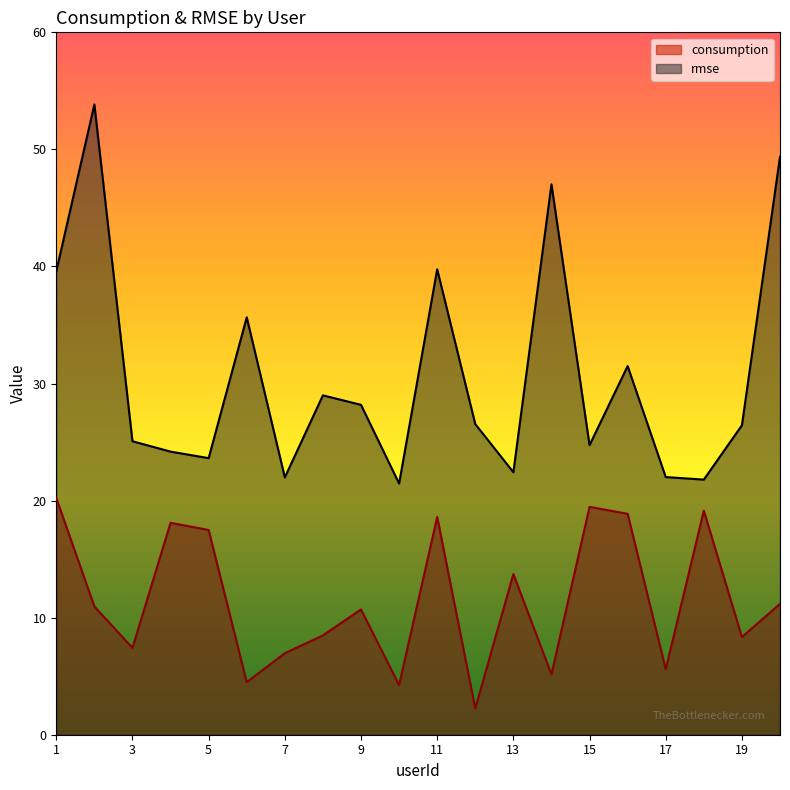

Reading left to right, what are all the values shown in this chart?

consumption: 1=20.2	2=11.0	3=7.4	4=18.1	5=17.5	6=4.5	7=7.0	8=8.5	9=10.7	10=4.2	11=18.6	12=2.2	13=13.7	14=5.2	15=19.5	16=18.9	17=5.6	18=19.1	19=8.3	20=11.2
rmse: 1=39.6	2=53.8	3=25.1	4=24.2	5=23.6	6=35.7	7=22.0	8=29.0	9=28.2	10=21.5	11=39.8	12=26.5	13=22.4	14=47.0	15=24.7	16=31.5	17=22.0	18=21.8	19=26.4	20=49.4